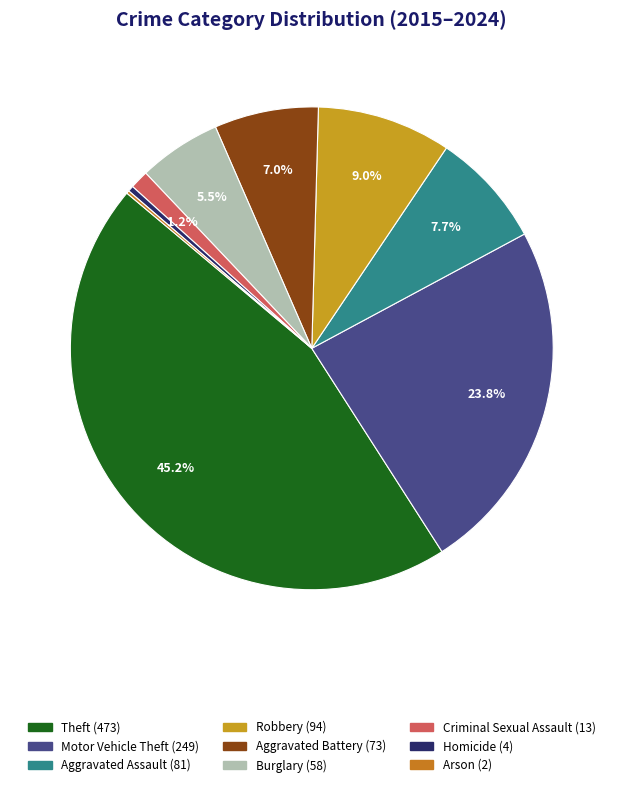

To the nearest percent, what is the difference between the Burglary and Arson slice percentages?

5%